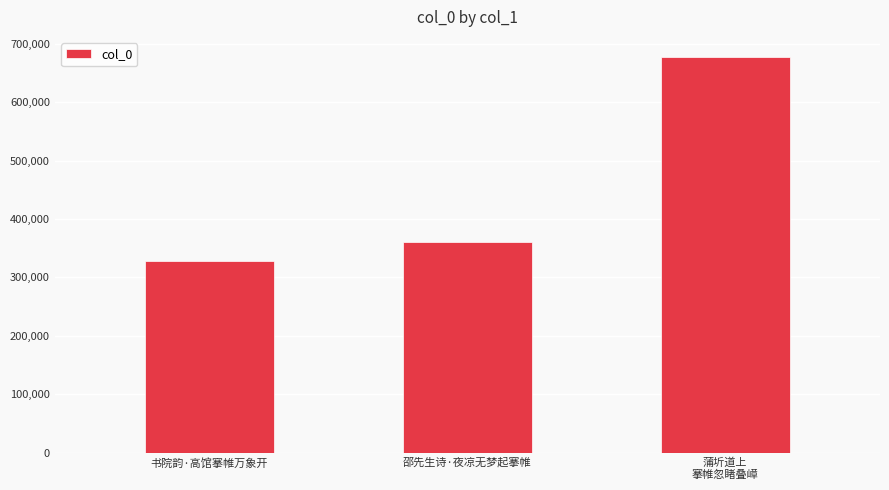

What is the change in value from 书院韵·高馆搴帷万象开 to 蒲圻道上
搴帷忽睹叠嶂?

+350218